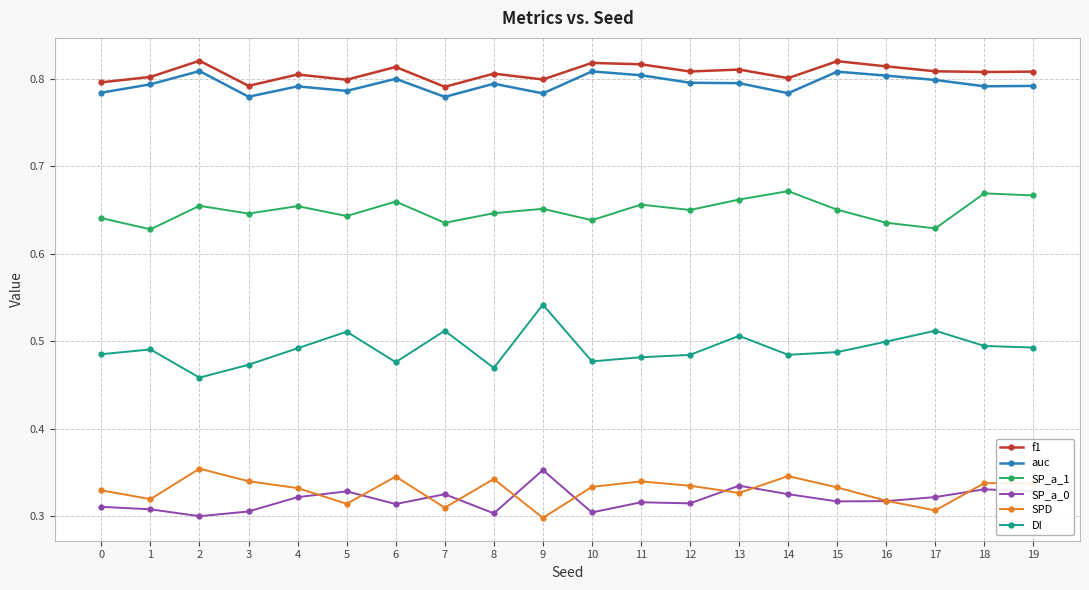

True or false: SP_a_1 and DI intersect in this chart.

False